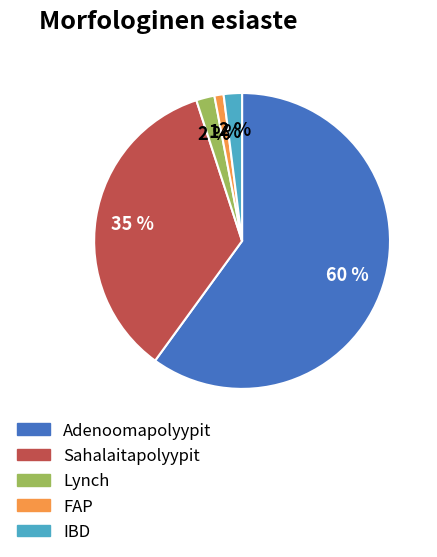

Is there any slice that represents more than half of the pie?

Yes